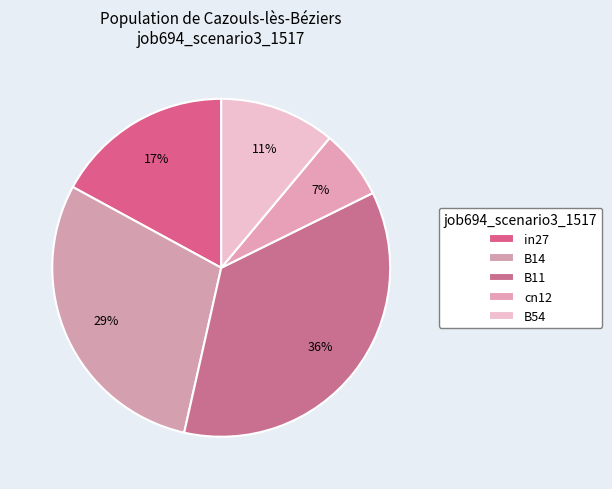

What percentage is the in27 slice, to the nearest percent?

17%